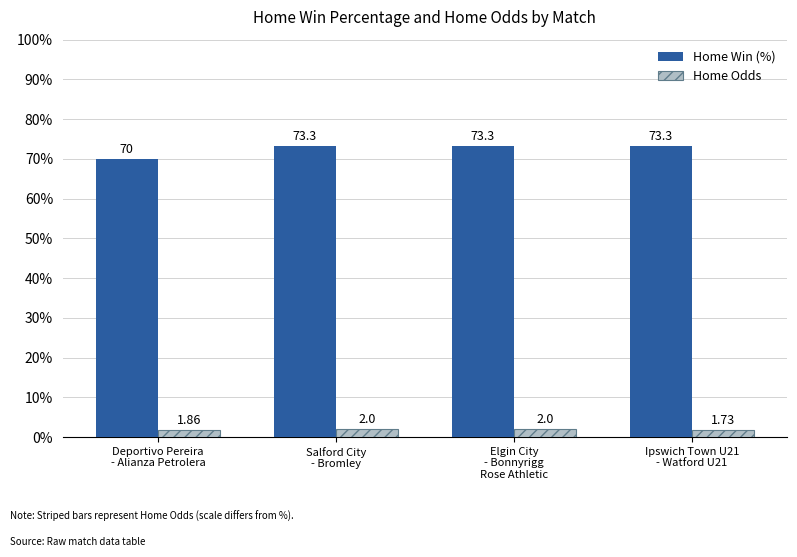

What position from the right is Elgin City
- Bonnyrigg
Rose Athletic?

2